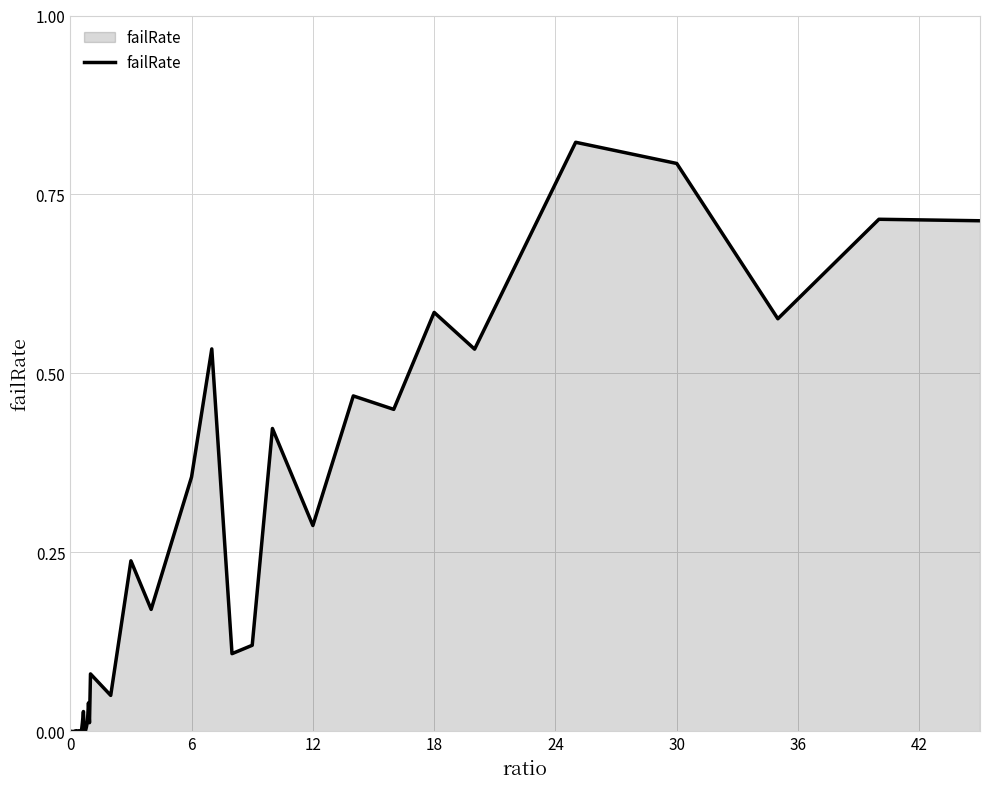

How many interior local peaks (higher than both neighbors) does the data have?

13